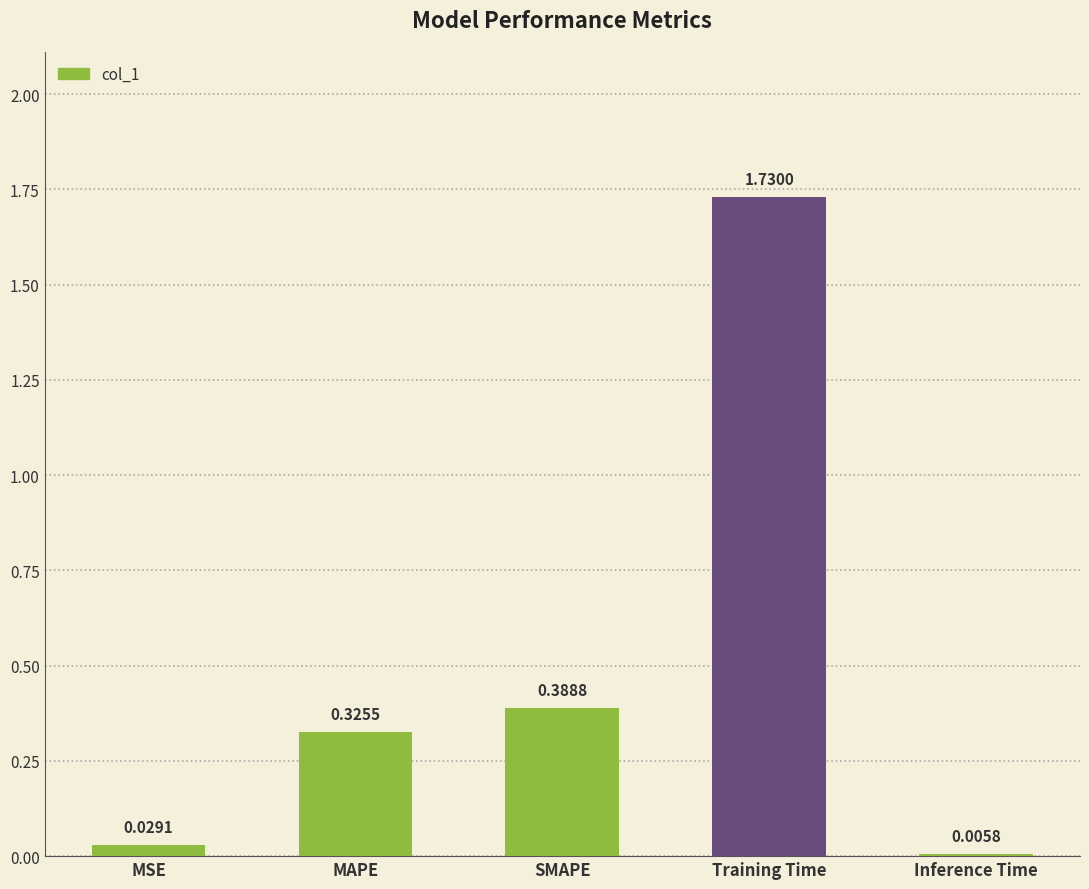

What is the sum of all values?

2.5